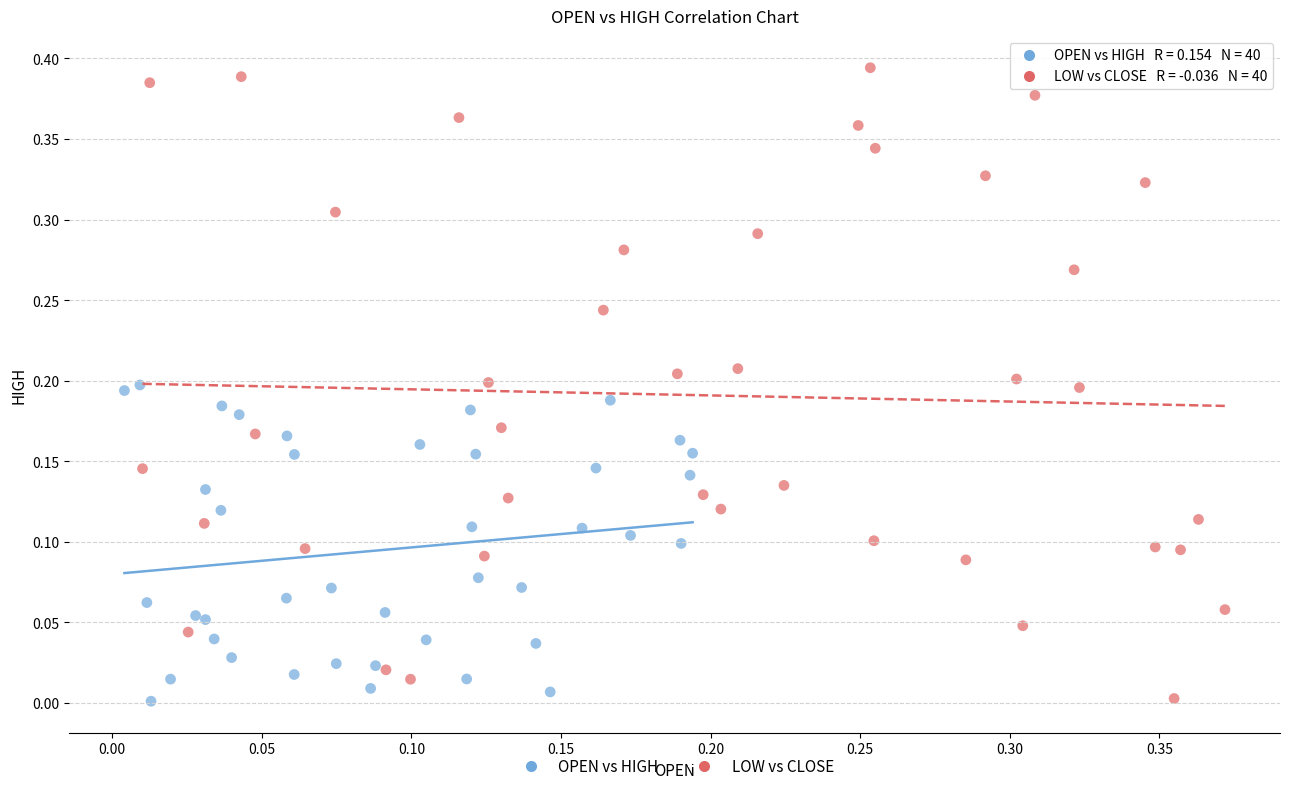

Which series has the widest spread of Y values?

LOW vs CLOSE